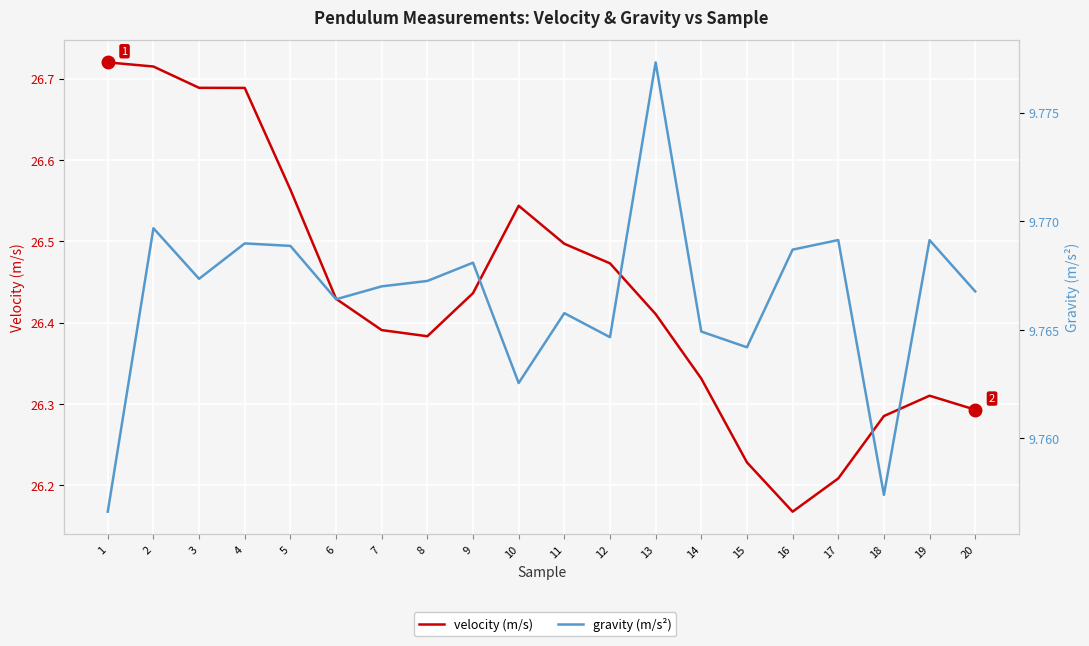

Reading right to left, extract all data points from this chart.

velocity (m/s): 26.3	26.3	26.3	26.2	26.2	26.2	26.3	26.4	26.5	26.5	26.5	26.4	26.4	26.4	26.4	26.6	26.7	26.7	26.7	26.7
gravity (m/s²): 9.8	9.8	9.8	9.8	9.8	9.8	9.8	9.8	9.8	9.8	9.8	9.8	9.8	9.8	9.8	9.8	9.8	9.8	9.8	9.8